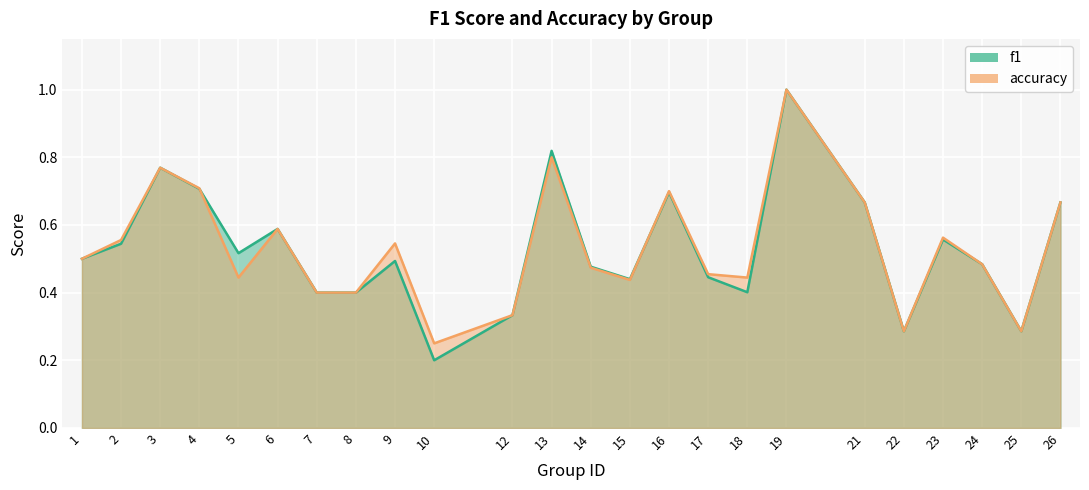

At how many categories does at least one series exceed 0?

24